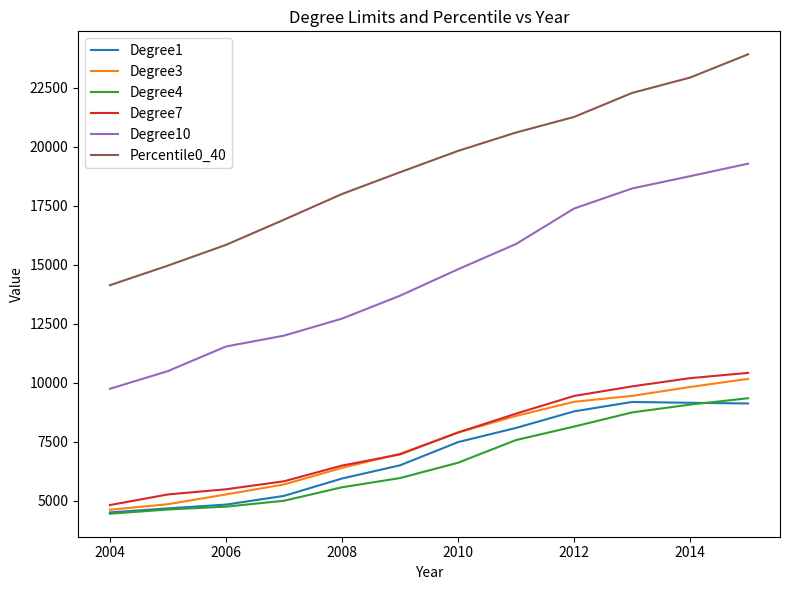

What is the minimum value for Degree4?

4460.0